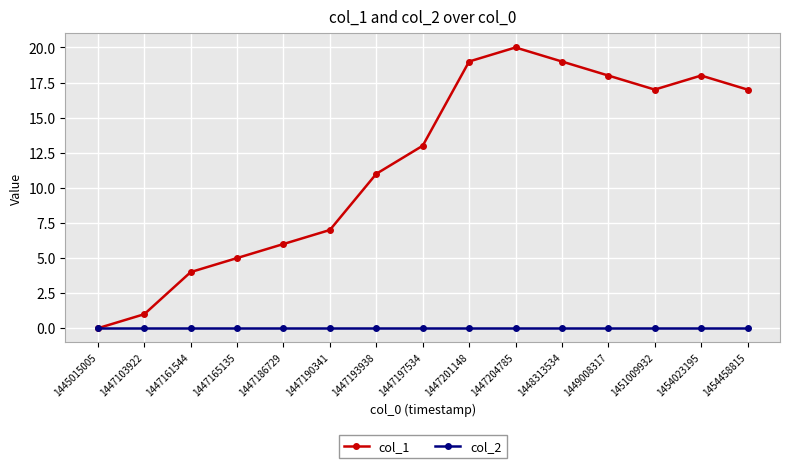

Does the chart display data point markers on the line(s)?

Yes